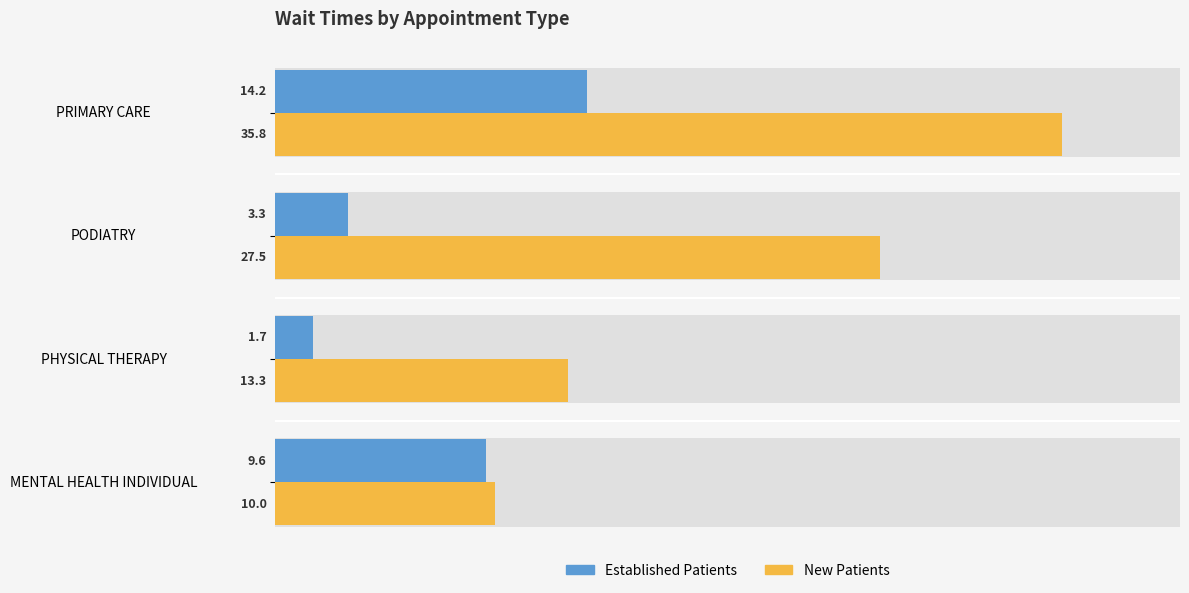

True or false: New Patients has a value of 6.7 at MENTAL HEALTH INDIVIDUAL.

False